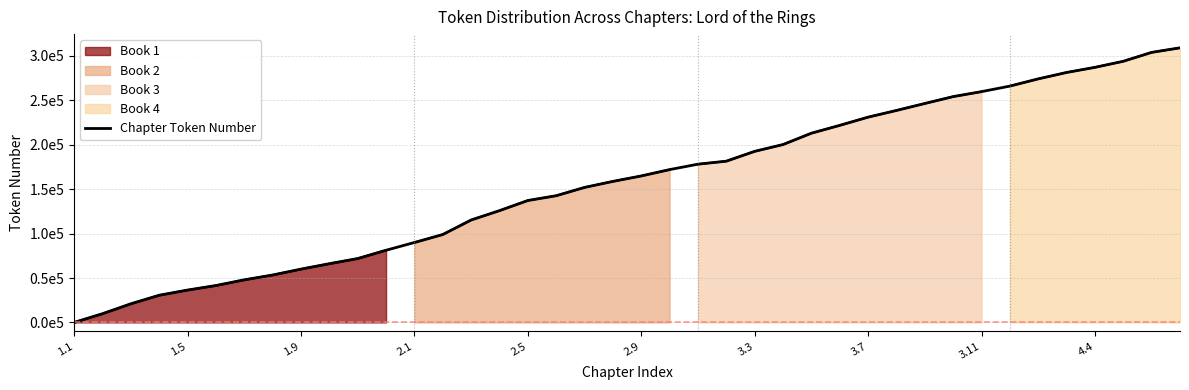

What is the average value?

157746